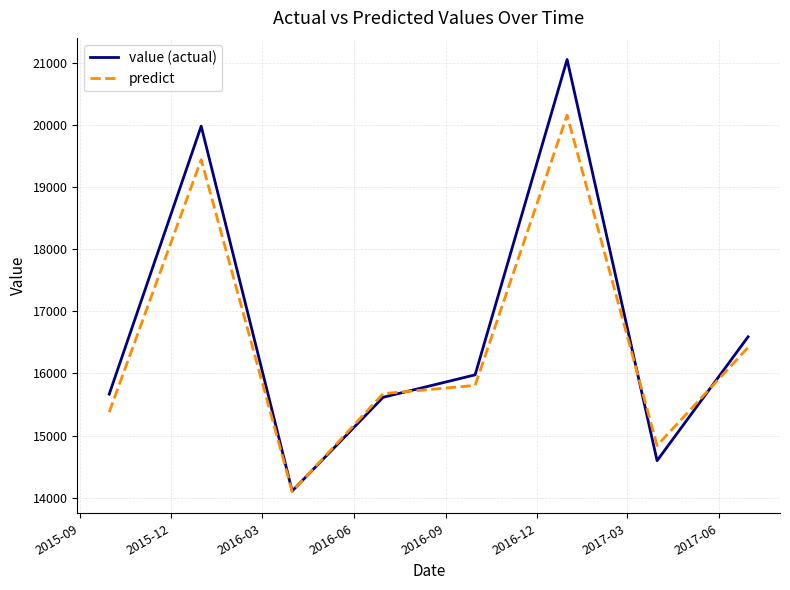

What is the lowest value of the value (actual) series?

14107.0